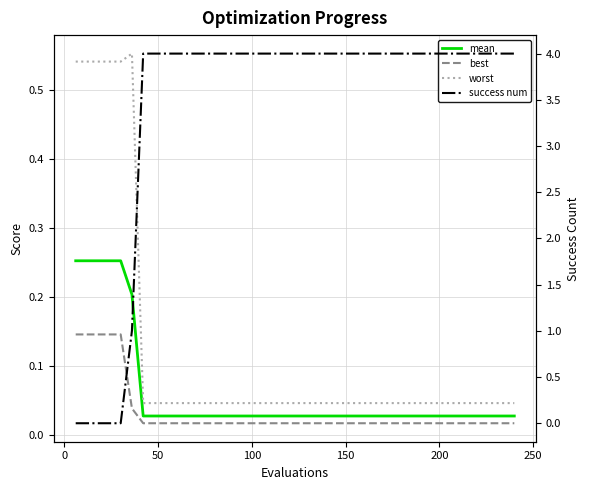

Is it true that success num equals 1.9 at 28?

False